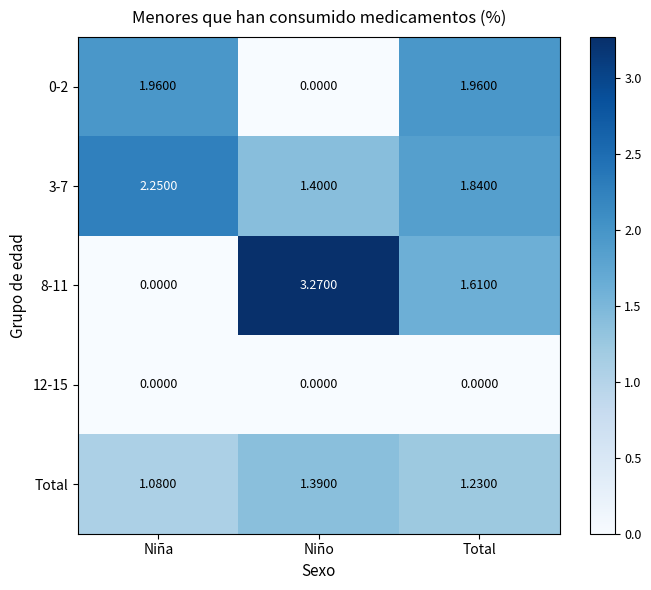

List the labels in order of 3-7 value, largest first.

Niña, Total, Niño